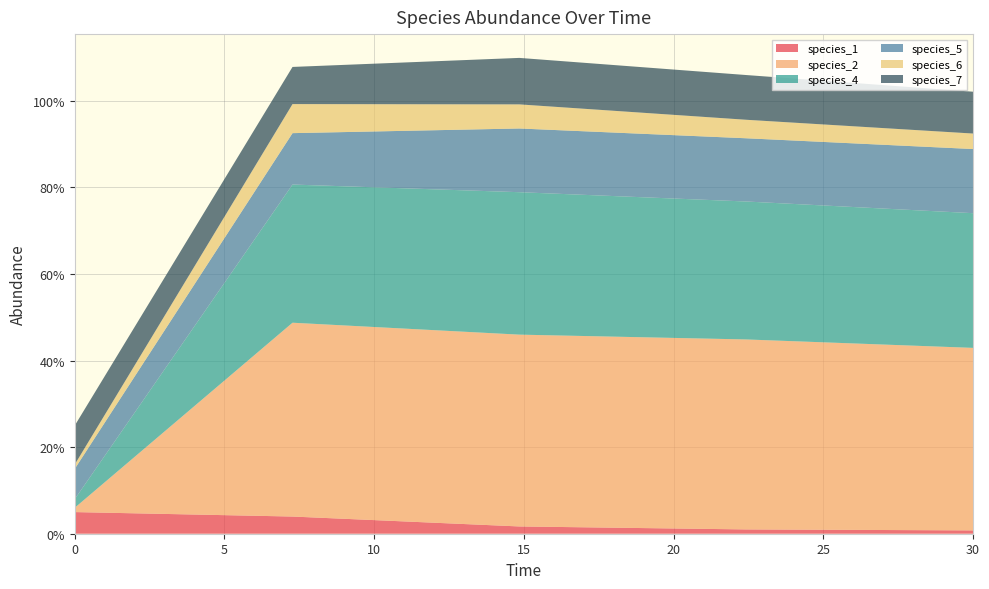

Reading right to left, list all the values displayed in this chart.

species_1: 0.0	0.0	0.0	0.0	0.1
species_2: 0.4	0.4	0.4	0.4	0.0
species_4: 0.3	0.3	0.3	0.3	0.0
species_5: 0.1	0.1	0.1	0.1	0.1
species_6: 0.0	0.0	0.1	0.1	0.0
species_7: 0.1	0.1	0.1	0.1	0.1